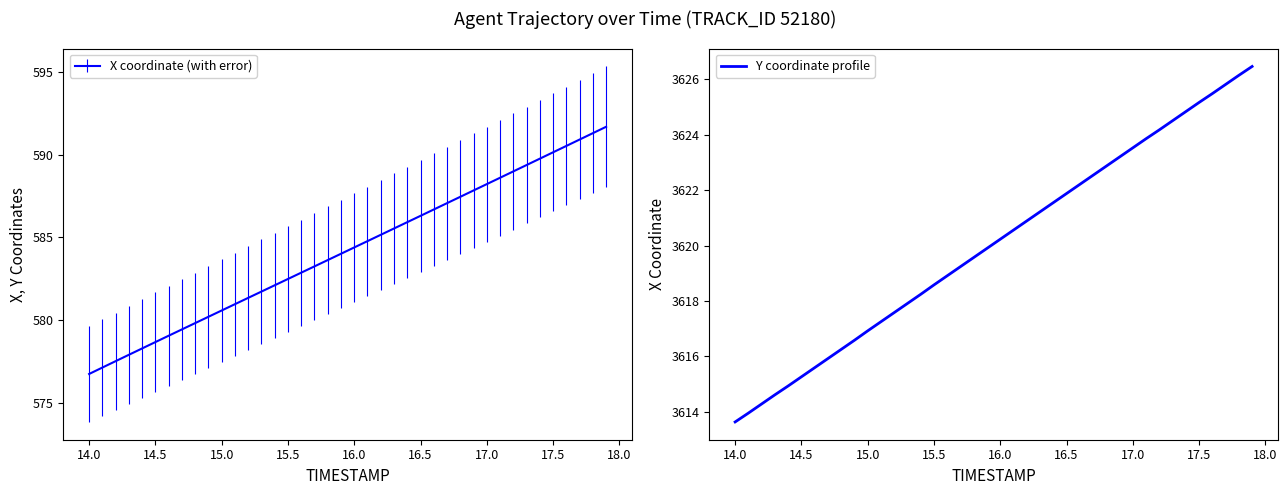

Is it true that X coordinate (with error) equals 586.3 at 16.5?

True